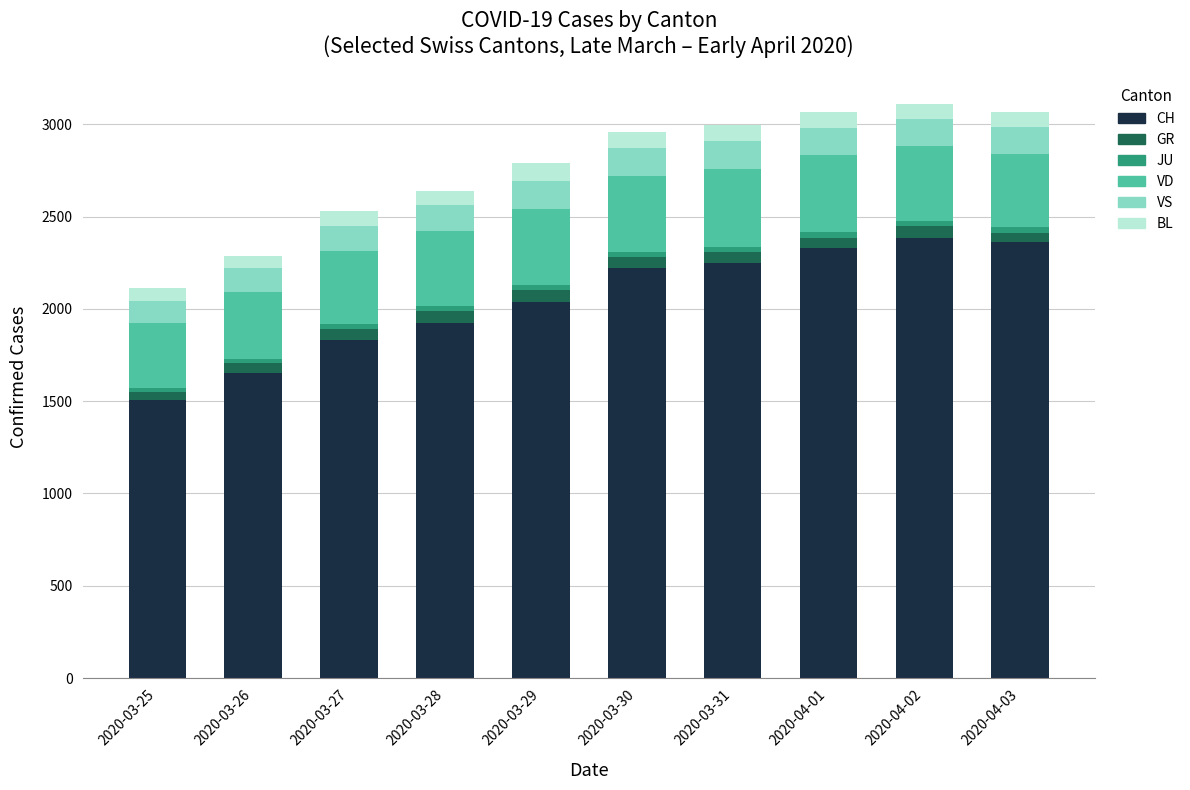

What is the average value of the CH series?

2051